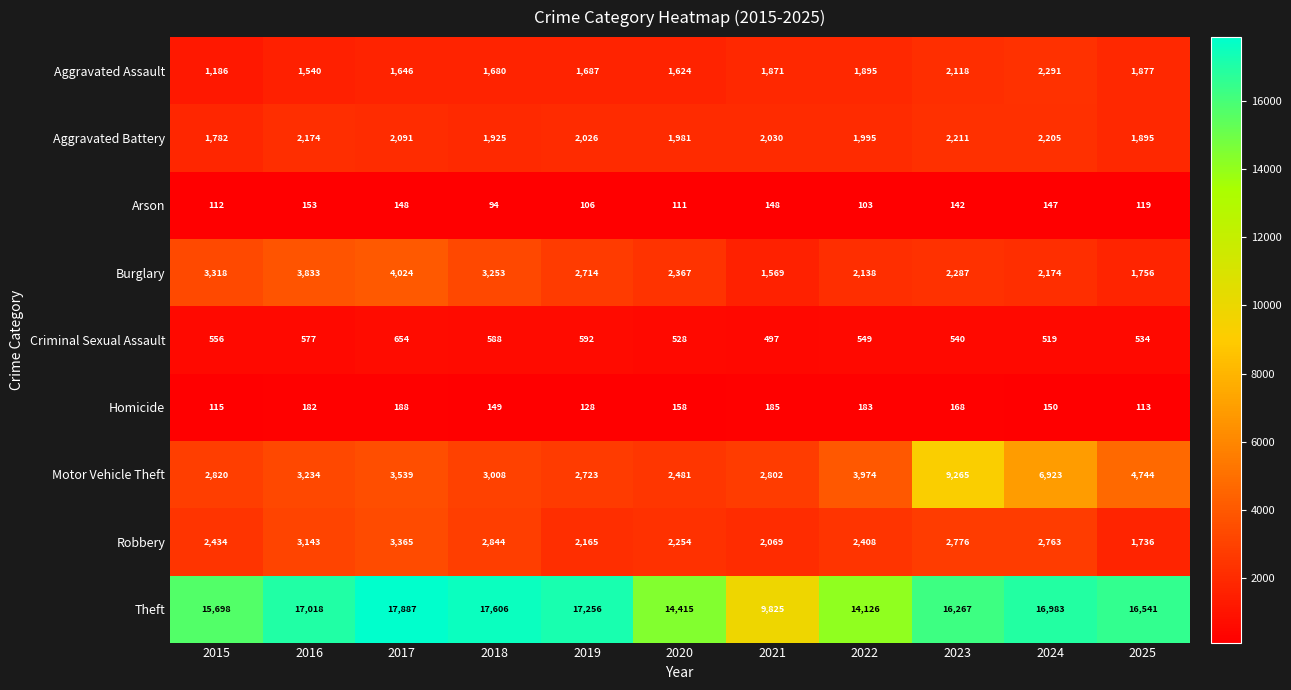

Rank the series by their maximum value, from lowest to highest.

Arson, Homicide, Criminal Sexual Assault, Aggravated Battery, Aggravated Assault, Robbery, Burglary, Motor Vehicle Theft, Theft